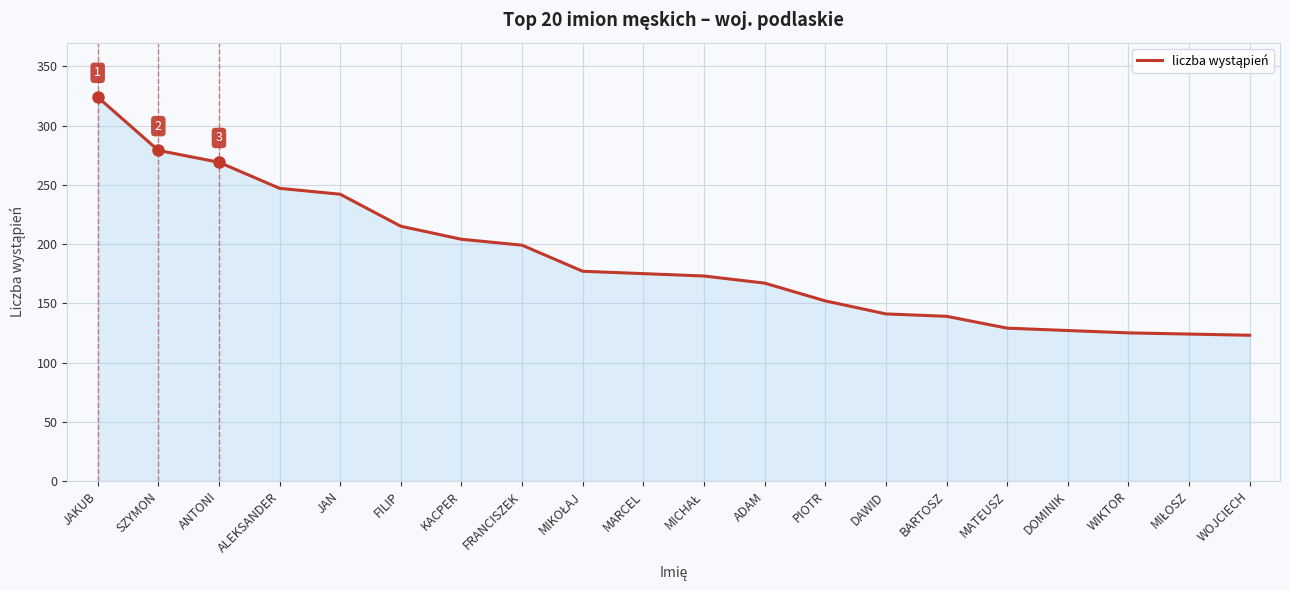

Does the chart have visible grid lines?

Yes